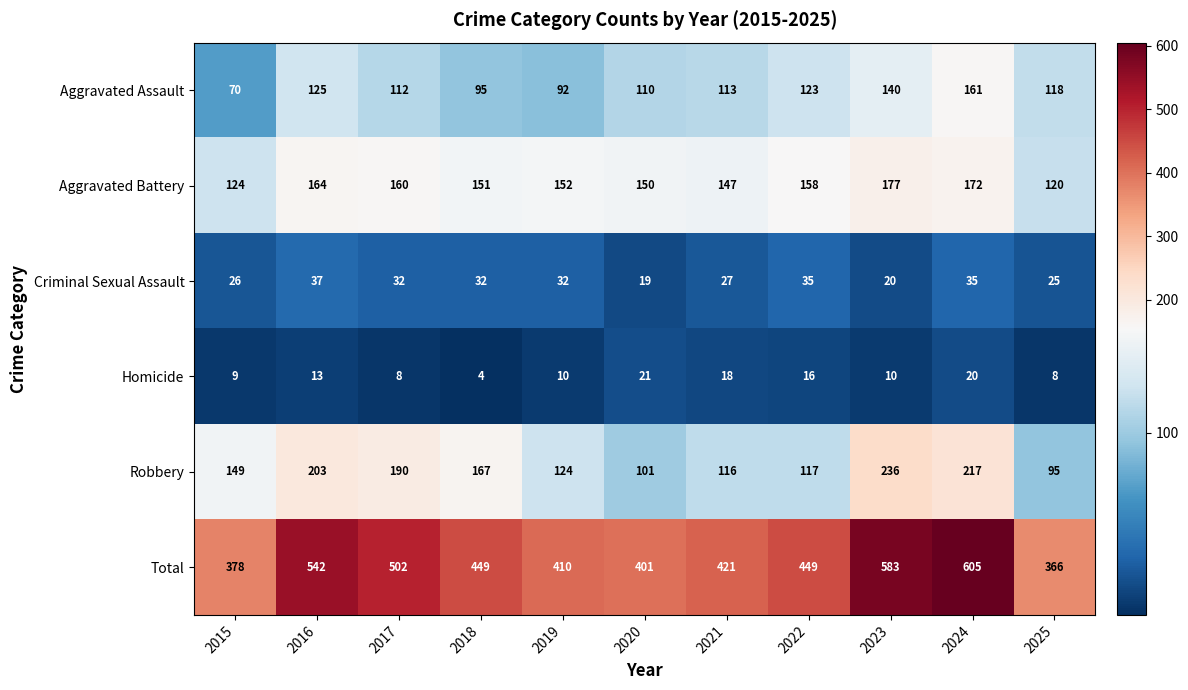

Is it true that Robbery equals 167 at 2018?

True